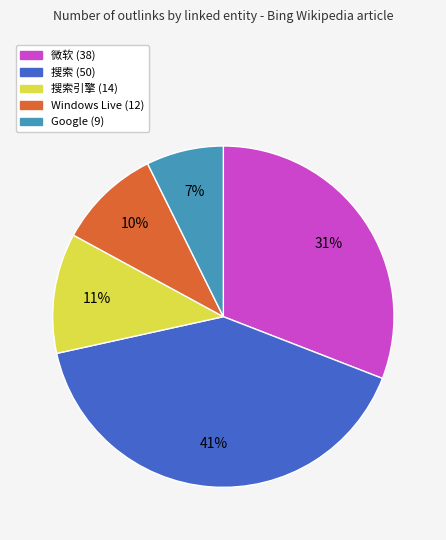

Is there any slice that represents more than half of the pie?

No